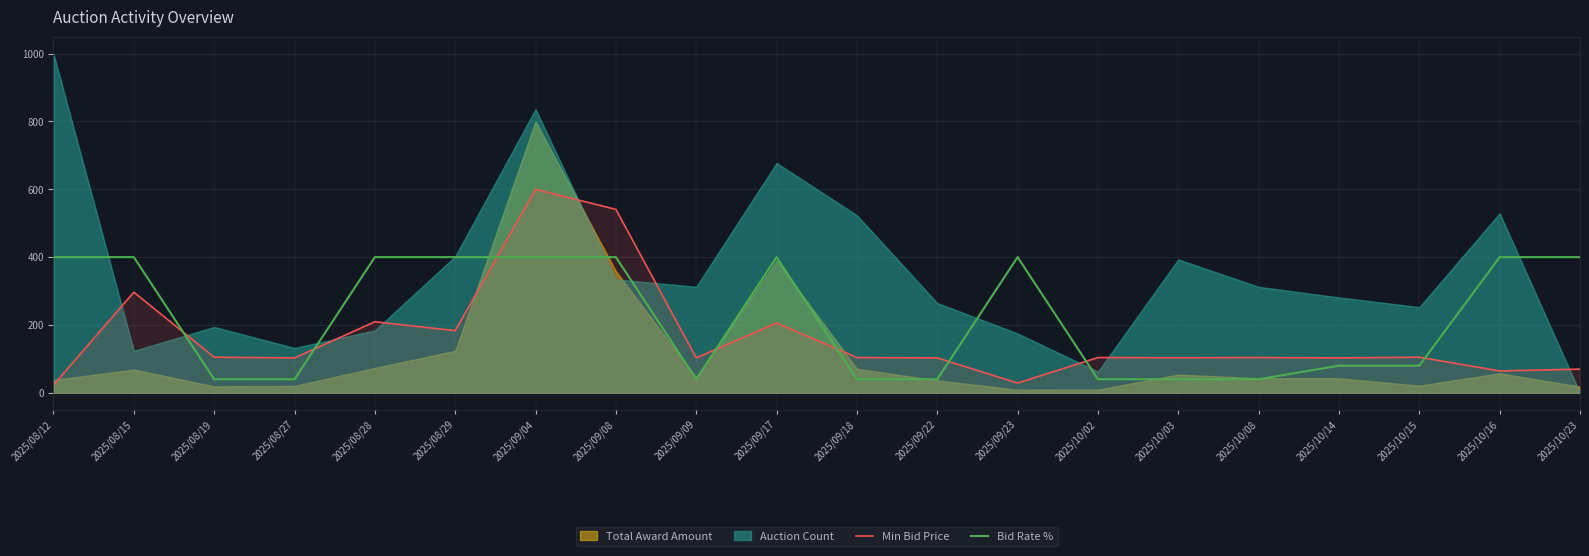

The Bid Rate % series shows 400.0 at 2025/09/17. True or false?

True